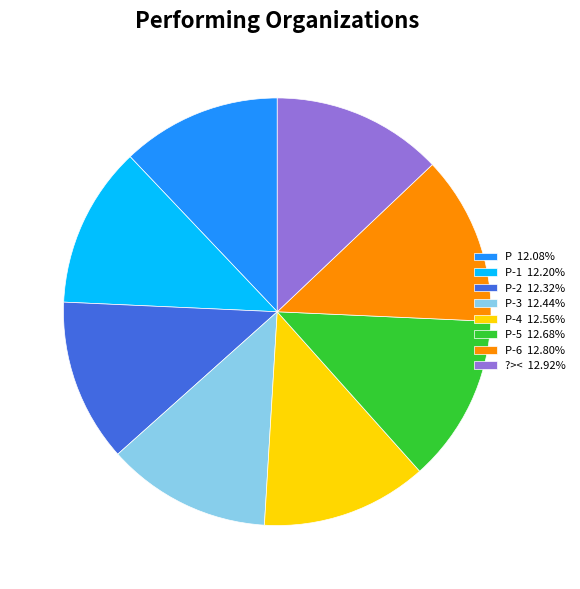

Is there any slice that represents more than half of the pie?

No